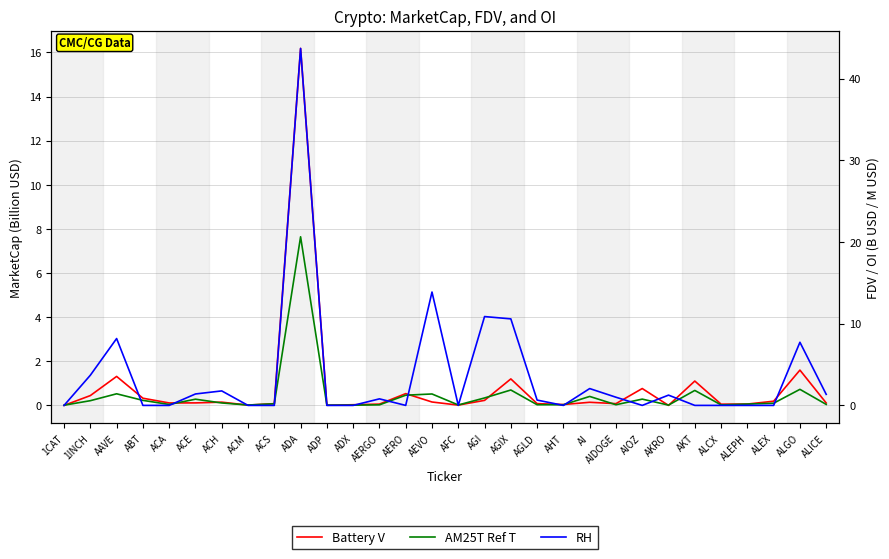

What is the greatest value displayed?

43.7